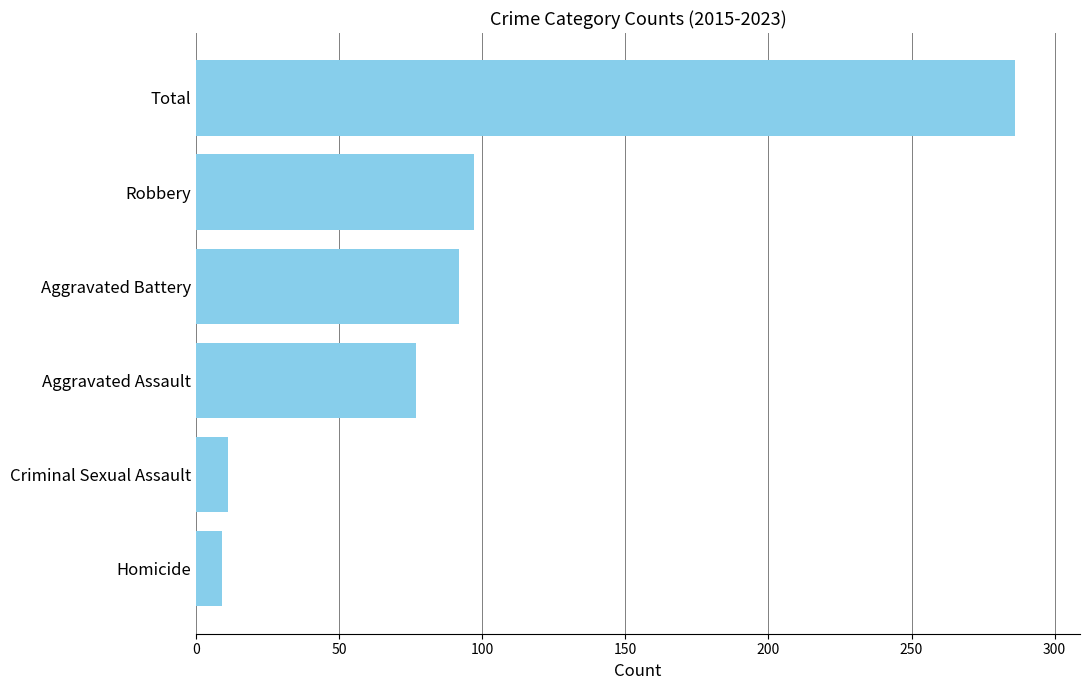

Reading top to bottom, extract all data points from this chart.

Total=286	Robbery=97	Aggravated Battery=92	Aggravated Assault=77	Criminal Sexual Assault=11	Homicide=9